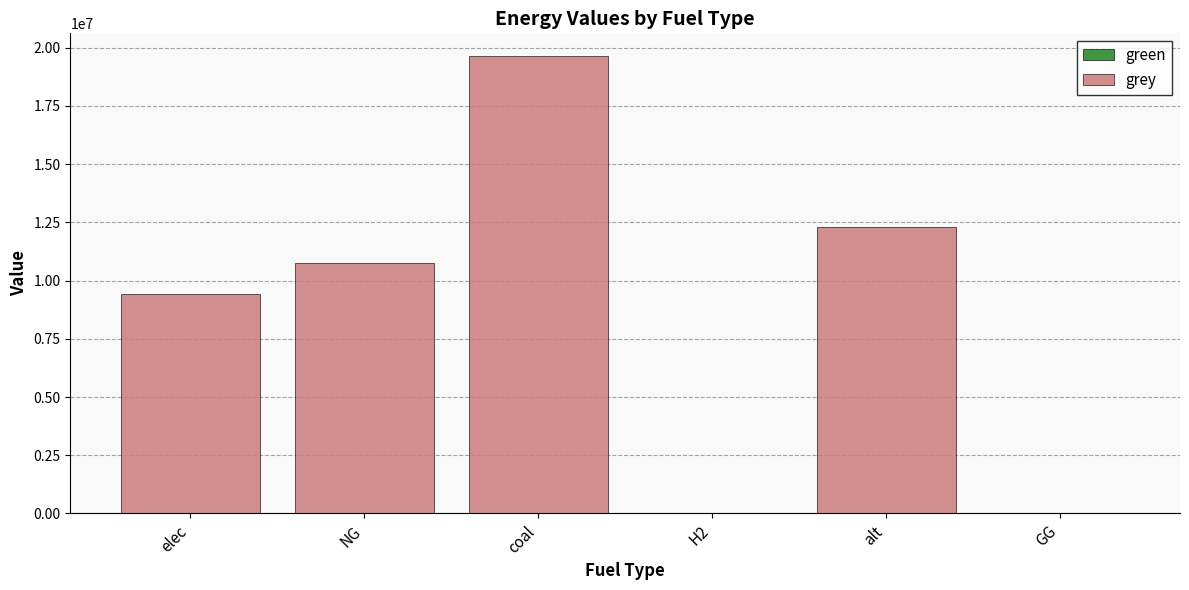

Read the value at NG.

10774984.9